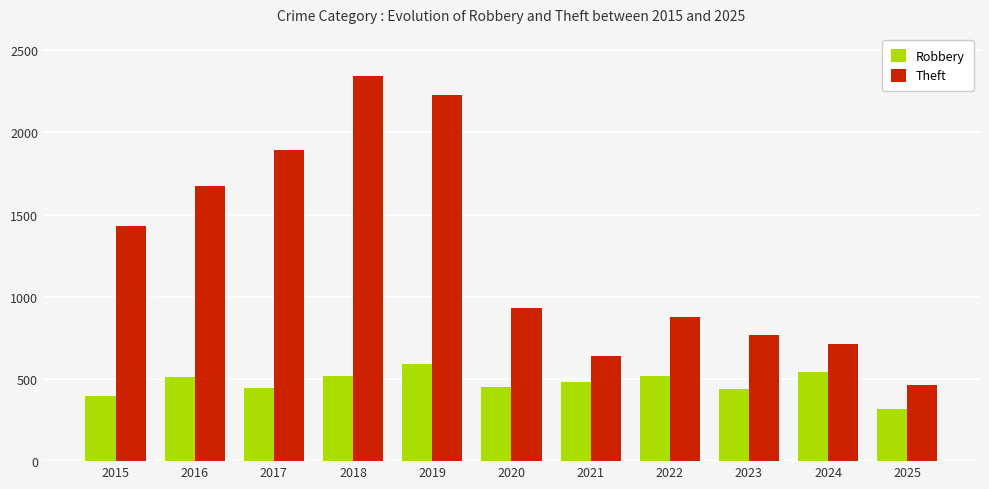

What is the spread (max minus min) of values at 2018?

1822